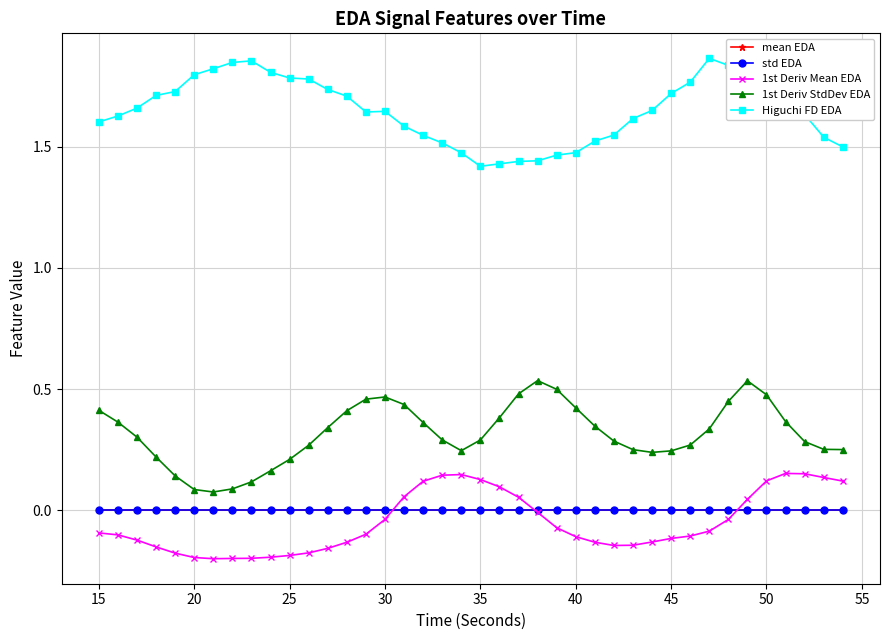

True or false: mean EDA has more than 0 points higher than both neighbors.

True